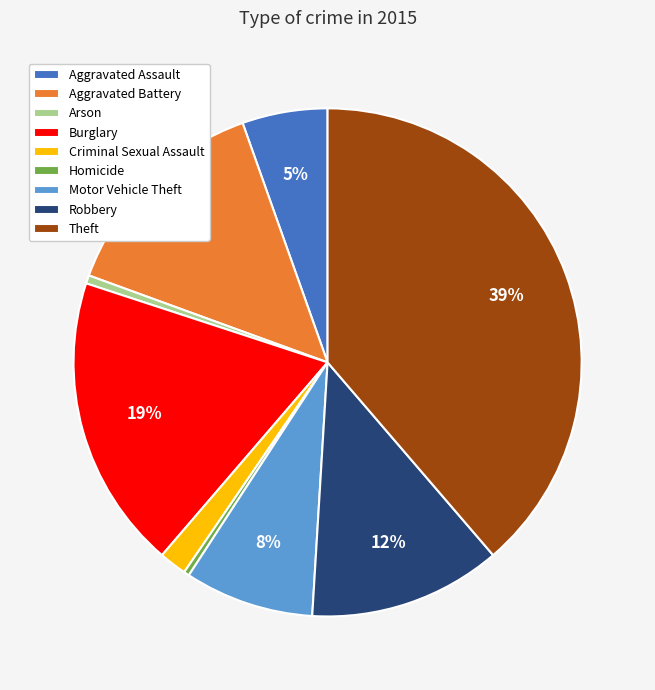

Which slice is the largest?

Theft